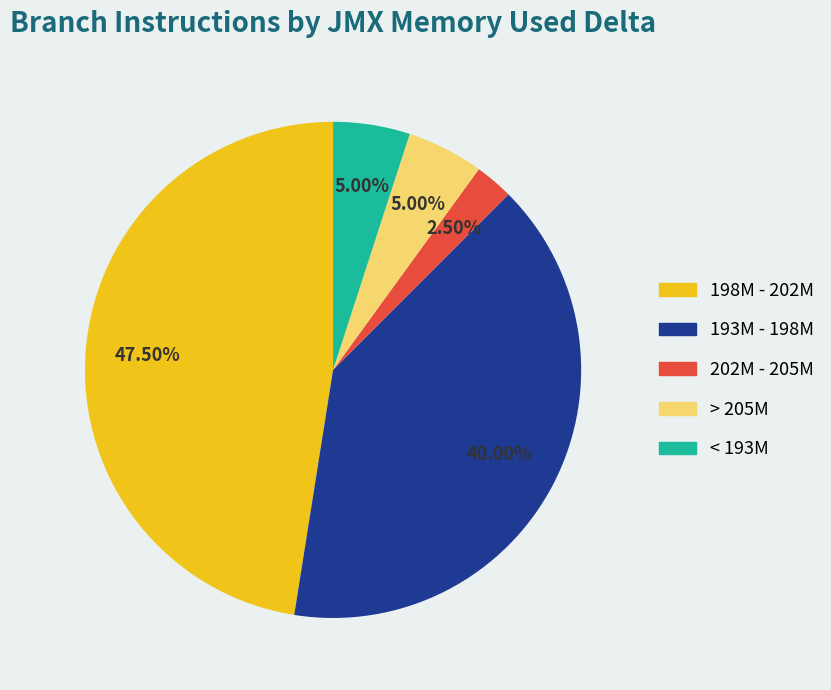

How many slices are in this pie chart?

5